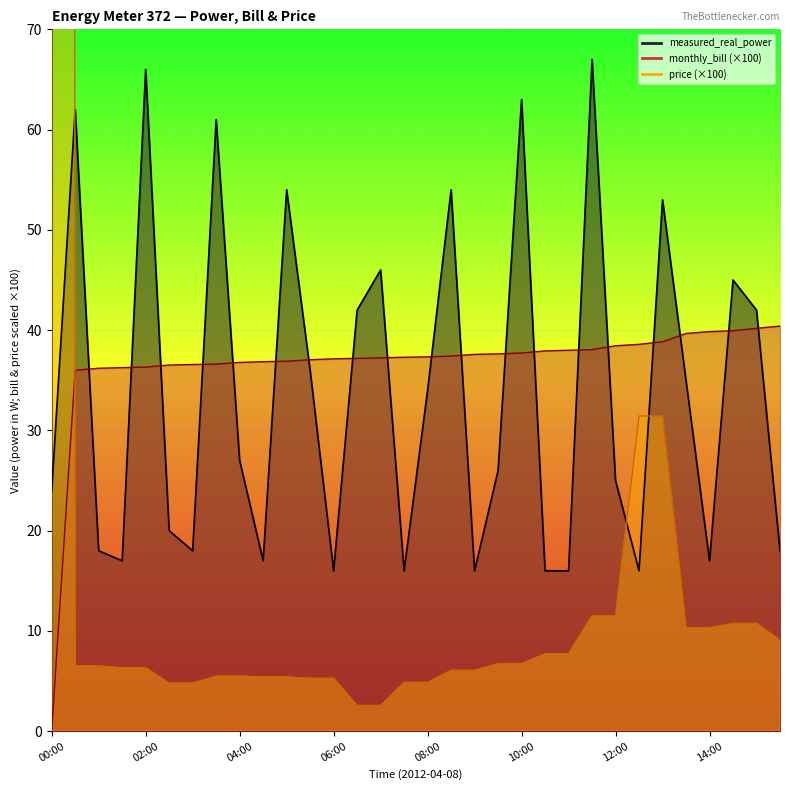

True or false: monthly_bill and price intersect in this chart.

True